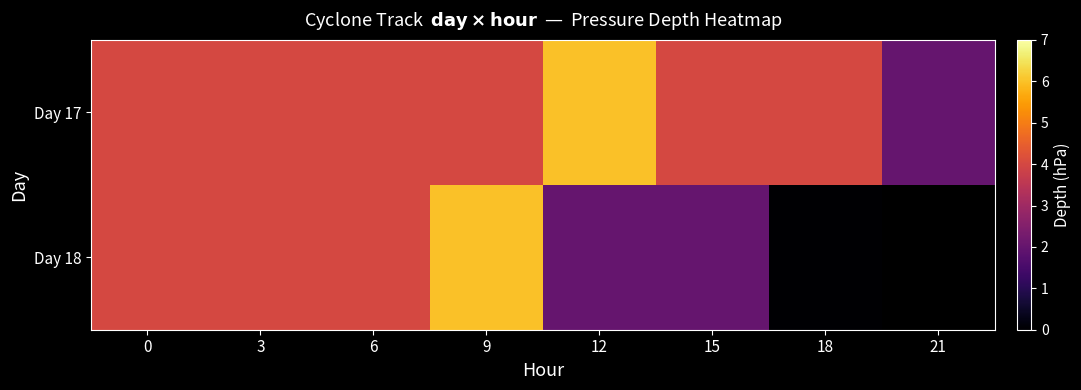

At which label does Day 17 reach its peak?

12